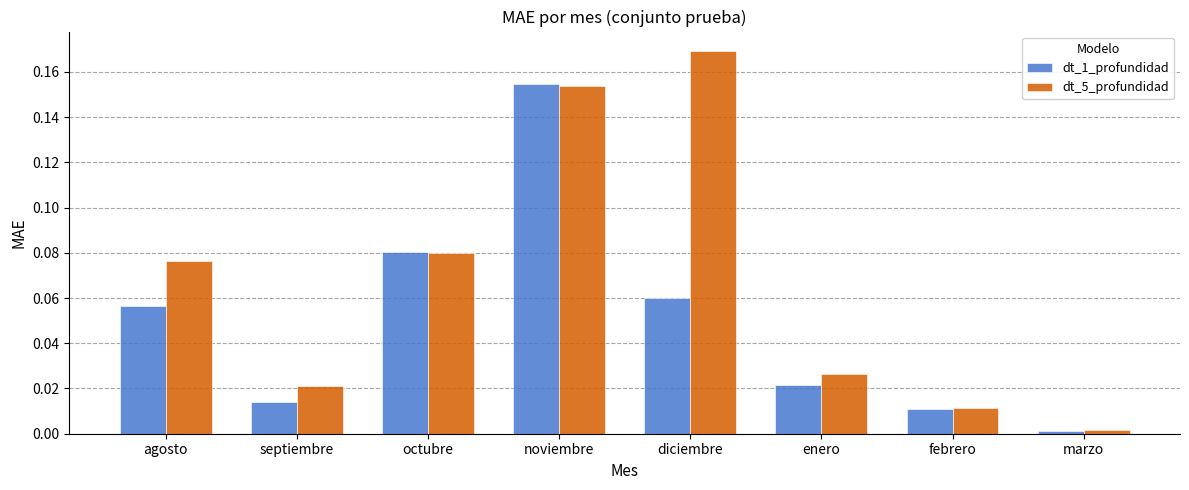

Is the value of dt_5_profundidad at noviembre greater than the value of dt_1_profundidad at agosto?

Yes